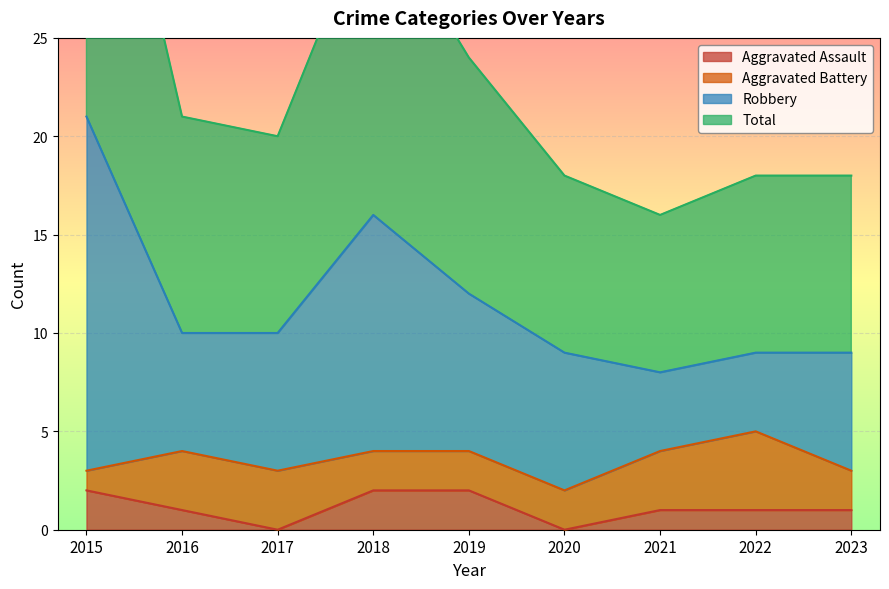

The Aggravated Assault series shows 2 at 2015. True or false?

True